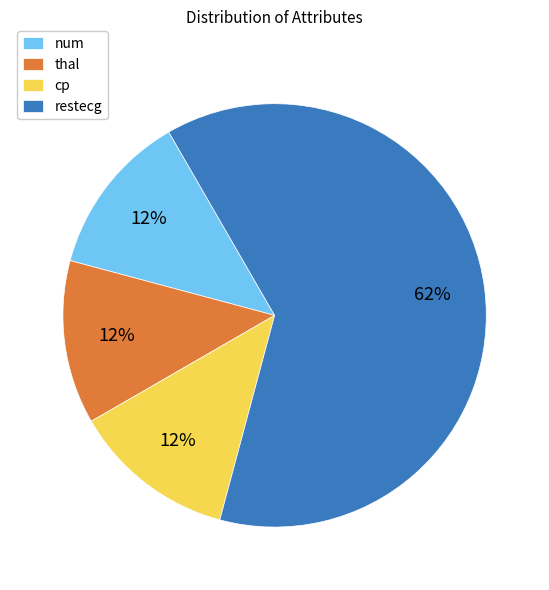

What is the largest slice in the pie chart?

restecg